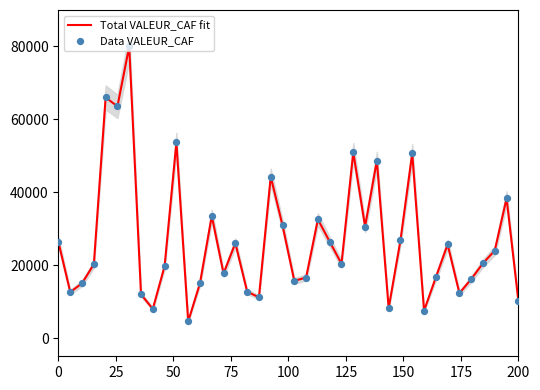

Which series has the largest total across all categories?

Total VALEUR_CAF fit